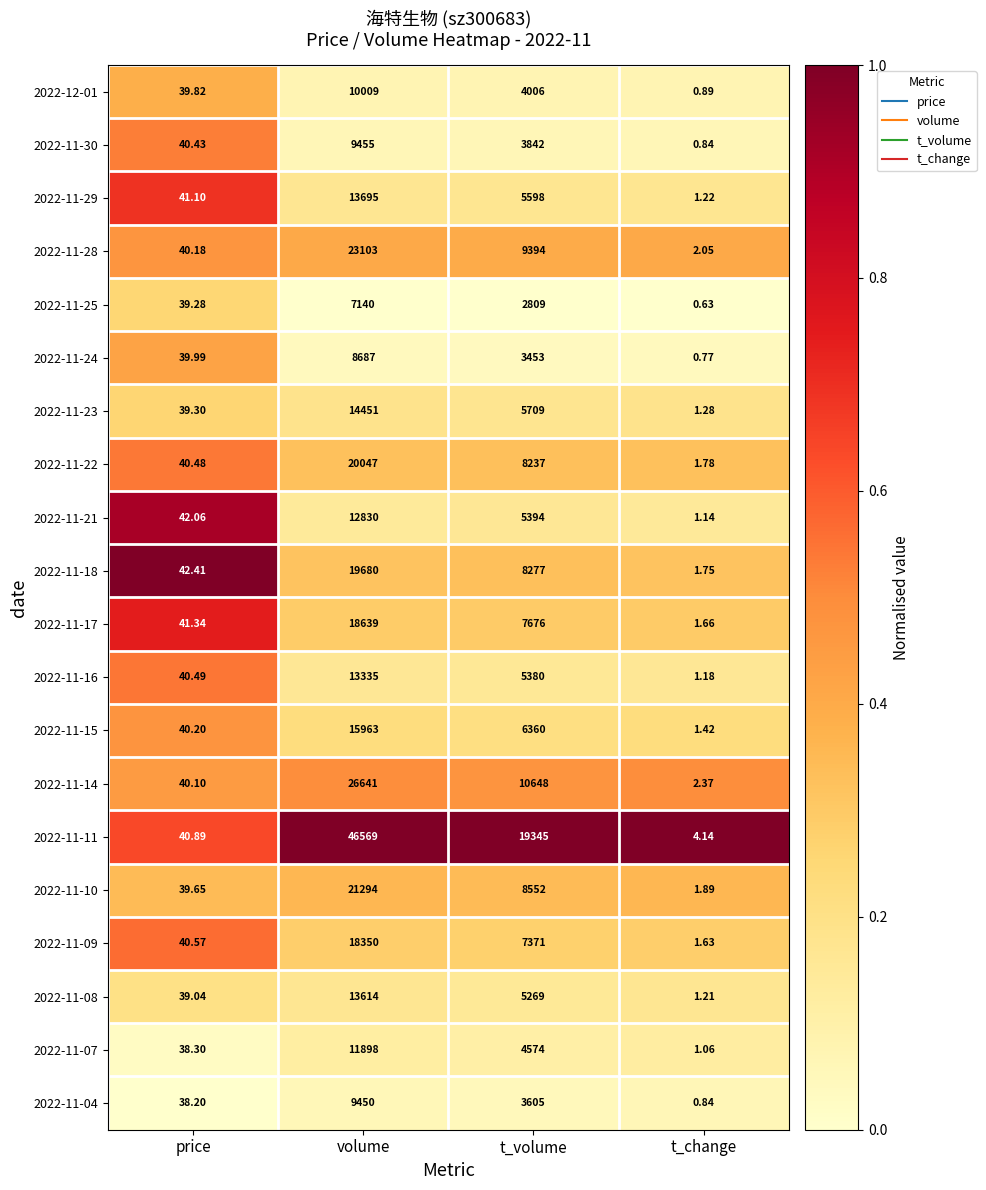

At which label is 2022-11-17 closest to 9320?

t_volume